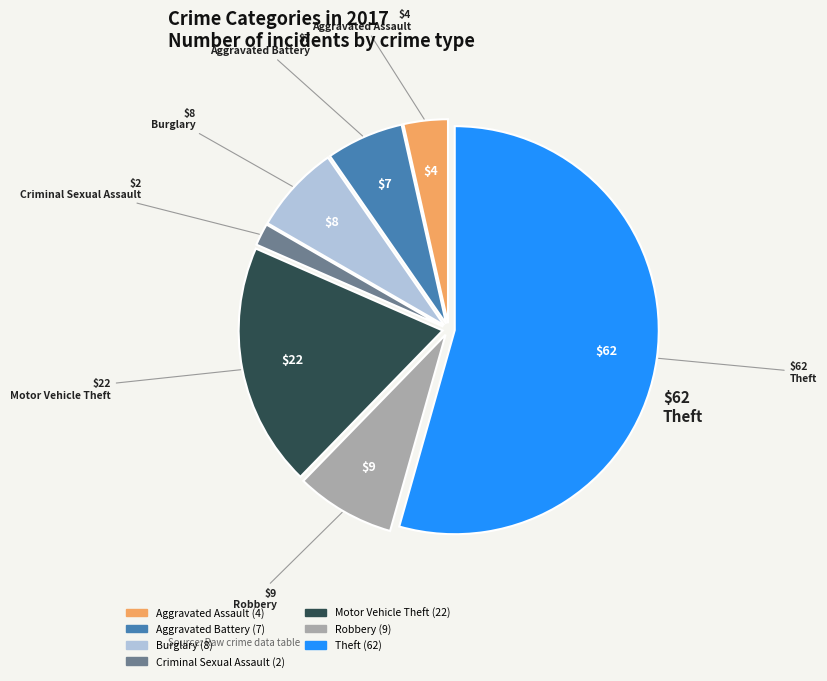

What is the largest slice in the pie chart?

Theft